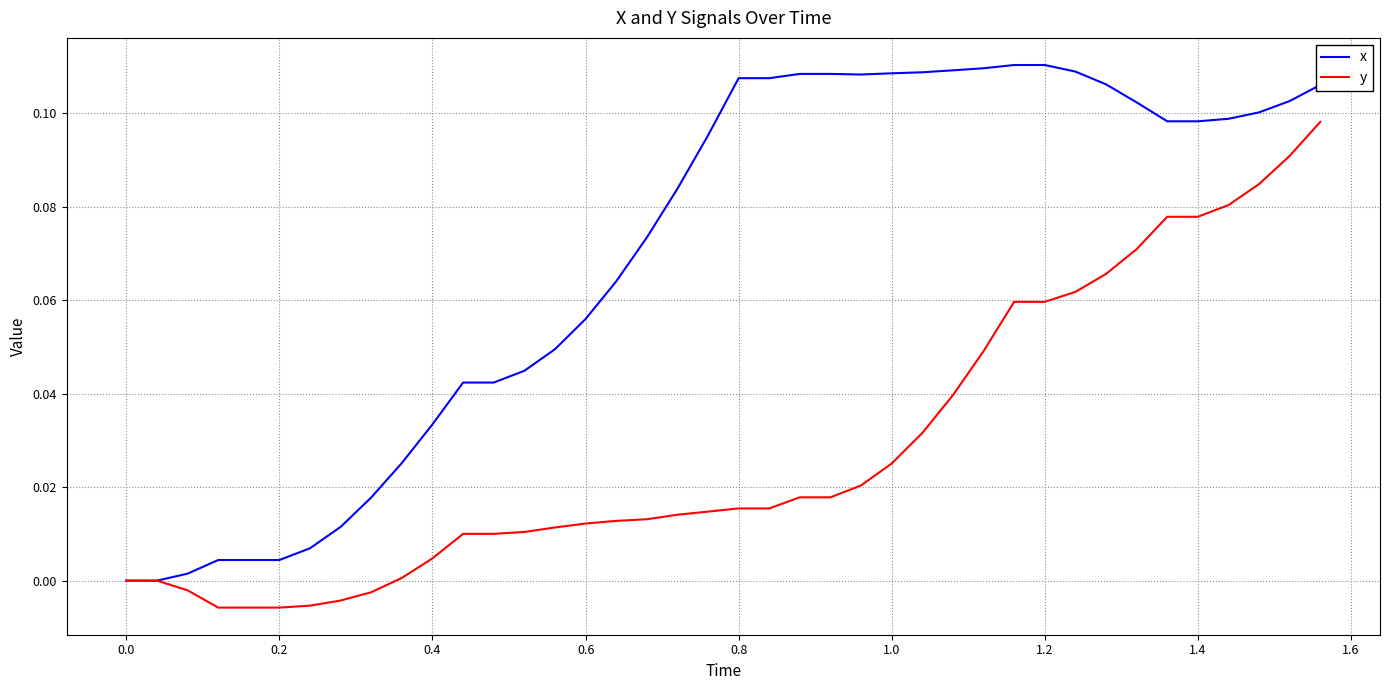

Which series has the largest total across all categories?

x